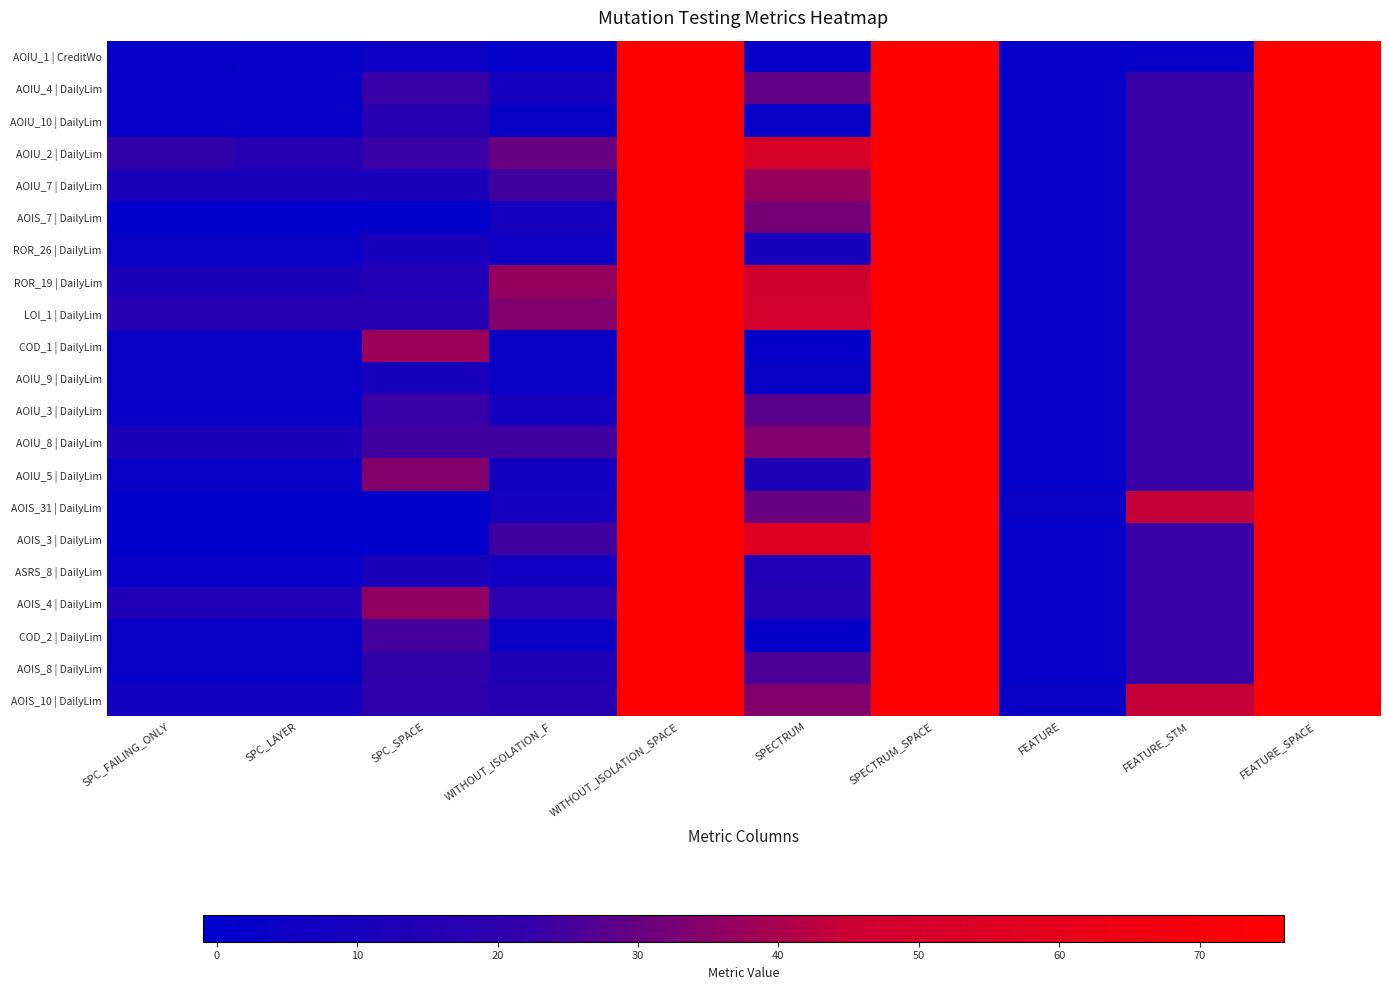

Reading right to left, list all the values displayed in this chart.

AOIU_1 | CreditWo: FEATURE_SPACE=76	FEATURE_STM=2	FEATURE=1	SPECTRUM_SPACE=76	SPECTRUM=2	WITHOUT_ISOLATION_SPACE=76	WITHOUT_ISOLATION_F=1	SPC_SPACE=5	SPC_LAYER=2	SPC_FAILING_ONLY=1
AOIU_4 | DailyLim: FEATURE_SPACE=76	FEATURE_STM=23	FEATURE=2	SPECTRUM_SPACE=76	SPECTRUM=29	WITHOUT_ISOLATION_SPACE=76	WITHOUT_ISOLATION_F=9	SPC_SPACE=23	SPC_LAYER=2	SPC_FAILING_ONLY=2
AOIU_10 | DailyLim: FEATURE_SPACE=76	FEATURE_STM=23	FEATURE=2	SPECTRUM_SPACE=76	SPECTRUM=3	WITHOUT_ISOLATION_SPACE=76	WITHOUT_ISOLATION_F=3	SPC_SPACE=17	SPC_LAYER=2	SPC_FAILING_ONLY=2
AOIU_2 | DailyLim: FEATURE_SPACE=76	FEATURE_STM=23	FEATURE=2	SPECTRUM_SPACE=76	SPECTRUM=52	WITHOUT_ISOLATION_SPACE=76	WITHOUT_ISOLATION_F=30	SPC_SPACE=23	SPC_LAYER=16	SPC_FAILING_ONLY=21
AOIU_7 | DailyLim: FEATURE_SPACE=76	FEATURE_STM=23	FEATURE=2	SPECTRUM_SPACE=76	SPECTRUM=37	WITHOUT_ISOLATION_SPACE=76	WITHOUT_ISOLATION_F=24	SPC_SPACE=11	SPC_LAYER=11	SPC_FAILING_ONLY=11
AOIS_7 | DailyLim: FEATURE_SPACE=76	FEATURE_STM=23	FEATURE=2	SPECTRUM_SPACE=76	SPECTRUM=32	WITHOUT_ISOLATION_SPACE=76	WITHOUT_ISOLATION_F=9	SPC_SPACE=0	SPC_LAYER=-1	SPC_FAILING_ONLY=-1
ROR_26 | DailyLim: FEATURE_SPACE=76	FEATURE_STM=23	FEATURE=2	SPECTRUM_SPACE=76	SPECTRUM=10	WITHOUT_ISOLATION_SPACE=76	WITHOUT_ISOLATION_F=6	SPC_SPACE=10	SPC_LAYER=3	SPC_FAILING_ONLY=3
ROR_19 | DailyLim: FEATURE_SPACE=76	FEATURE_STM=23	FEATURE=2	SPECTRUM_SPACE=76	SPECTRUM=48	WITHOUT_ISOLATION_SPACE=76	WITHOUT_ISOLATION_F=37	SPC_SPACE=14	SPC_LAYER=12	SPC_FAILING_ONLY=12
LOI_1 | DailyLim: FEATURE_SPACE=76	FEATURE_STM=23	FEATURE=2	SPECTRUM_SPACE=76	SPECTRUM=49	WITHOUT_ISOLATION_SPACE=76	WITHOUT_ISOLATION_F=34	SPC_SPACE=16	SPC_LAYER=16	SPC_FAILING_ONLY=16
COD_1 | DailyLim: FEATURE_SPACE=76	FEATURE_STM=23	FEATURE=2	SPECTRUM_SPACE=76	SPECTRUM=1	WITHOUT_ISOLATION_SPACE=76	WITHOUT_ISOLATION_F=4	SPC_SPACE=38	SPC_LAYER=3	SPC_FAILING_ONLY=3
AOIU_9 | DailyLim: FEATURE_SPACE=76	FEATURE_STM=23	FEATURE=2	SPECTRUM_SPACE=76	SPECTRUM=3	WITHOUT_ISOLATION_SPACE=76	WITHOUT_ISOLATION_F=3	SPC_SPACE=10	SPC_LAYER=3	SPC_FAILING_ONLY=3
AOIU_3 | DailyLim: FEATURE_SPACE=76	FEATURE_STM=23	FEATURE=2	SPECTRUM_SPACE=76	SPECTRUM=28	WITHOUT_ISOLATION_SPACE=76	WITHOUT_ISOLATION_F=9	SPC_SPACE=23	SPC_LAYER=2	SPC_FAILING_ONLY=2
AOIU_8 | DailyLim: FEATURE_SPACE=76	FEATURE_STM=23	FEATURE=2	SPECTRUM_SPACE=76	SPECTRUM=34	WITHOUT_ISOLATION_SPACE=76	WITHOUT_ISOLATION_F=24	SPC_SPACE=24	SPC_LAYER=12	SPC_FAILING_ONLY=12
AOIU_5 | DailyLim: FEATURE_SPACE=76	FEATURE_STM=23	FEATURE=2	SPECTRUM_SPACE=76	SPECTRUM=13	WITHOUT_ISOLATION_SPACE=76	WITHOUT_ISOLATION_F=8	SPC_SPACE=34	SPC_LAYER=3	SPC_FAILING_ONLY=3
AOIS_31 | DailyLim: FEATURE_SPACE=76	FEATURE_STM=44	FEATURE=4	SPECTRUM_SPACE=76	SPECTRUM=30	WITHOUT_ISOLATION_SPACE=76	WITHOUT_ISOLATION_F=9	SPC_SPACE=0	SPC_LAYER=-1	SPC_FAILING_ONLY=-1
AOIS_3 | DailyLim: FEATURE_SPACE=76	FEATURE_STM=23	FEATURE=2	SPECTRUM_SPACE=76	SPECTRUM=56	WITHOUT_ISOLATION_SPACE=76	WITHOUT_ISOLATION_F=24	SPC_SPACE=0	SPC_LAYER=-1	SPC_FAILING_ONLY=-1
ASRS_8 | DailyLim: FEATURE_SPACE=76	FEATURE_STM=23	FEATURE=2	SPECTRUM_SPACE=76	SPECTRUM=14	WITHOUT_ISOLATION_SPACE=76	WITHOUT_ISOLATION_F=7	SPC_SPACE=11	SPC_LAYER=2	SPC_FAILING_ONLY=2
AOIS_4 | DailyLim: FEATURE_SPACE=76	FEATURE_STM=23	FEATURE=2	SPECTRUM_SPACE=76	SPECTRUM=16	WITHOUT_ISOLATION_SPACE=76	WITHOUT_ISOLATION_F=18	SPC_SPACE=36	SPC_LAYER=14	SPC_FAILING_ONLY=14
COD_2 | DailyLim: FEATURE_SPACE=76	FEATURE_STM=23	FEATURE=2	SPECTRUM_SPACE=76	SPECTRUM=1	WITHOUT_ISOLATION_SPACE=76	WITHOUT_ISOLATION_F=4	SPC_SPACE=25	SPC_LAYER=3	SPC_FAILING_ONLY=3
AOIS_8 | DailyLim: FEATURE_SPACE=76	FEATURE_STM=23	FEATURE=2	SPECTRUM_SPACE=76	SPECTRUM=26	WITHOUT_ISOLATION_SPACE=76	WITHOUT_ISOLATION_F=13	SPC_SPACE=21	SPC_LAYER=3	SPC_FAILING_ONLY=3
AOIS_10 | DailyLim: FEATURE_SPACE=76	FEATURE_STM=44	FEATURE=4	SPECTRUM_SPACE=76	SPECTRUM=34	WITHOUT_ISOLATION_SPACE=76	WITHOUT_ISOLATION_F=16	SPC_SPACE=20	SPC_LAYER=8	SPC_FAILING_ONLY=8